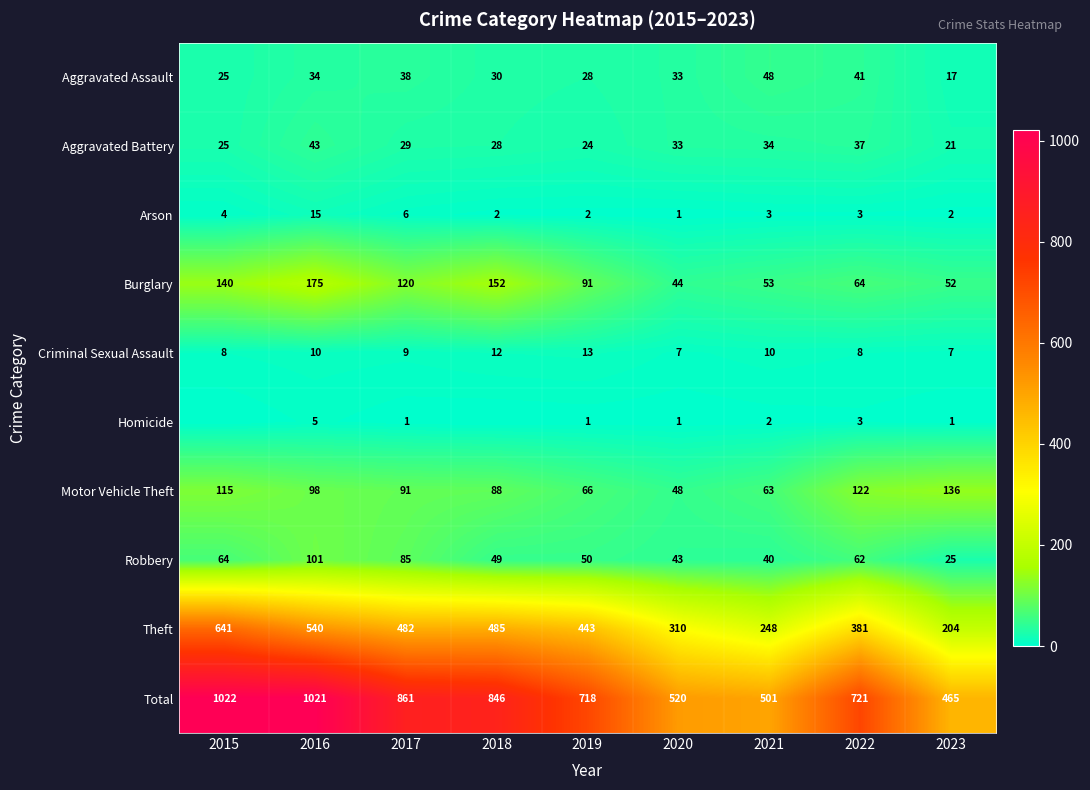

Where does the Burglary series first go above 91?

2015